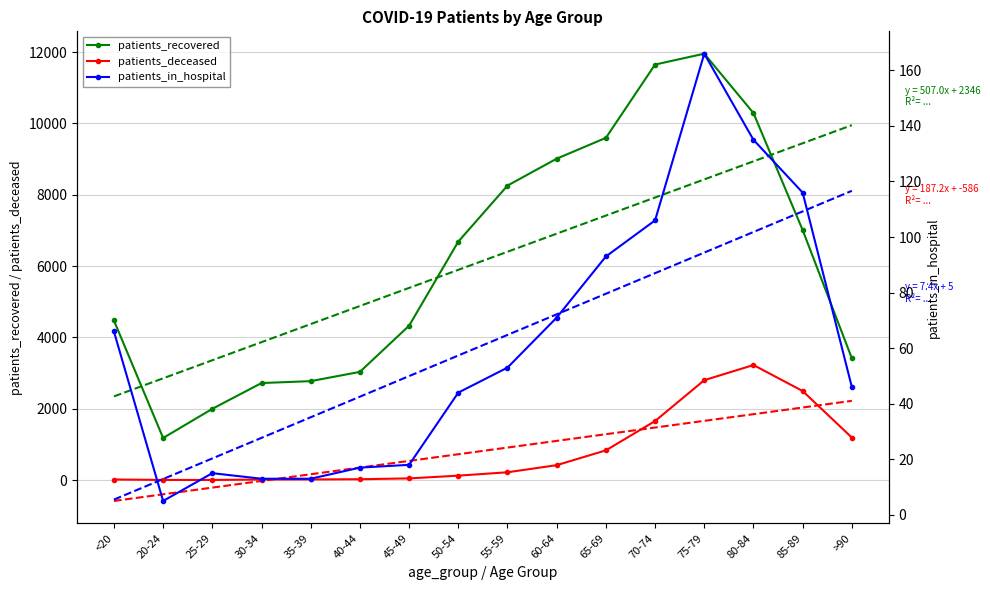

True or false: patients_deceased and patients_recovered intersect in this chart.

False